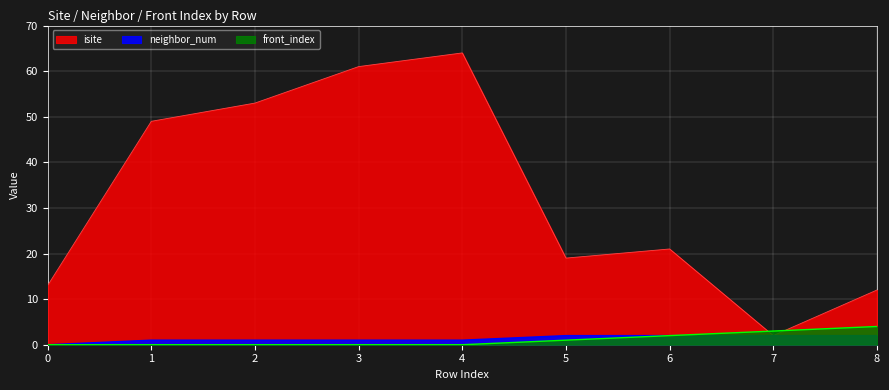

Between 1 and 6, which is larger?

1